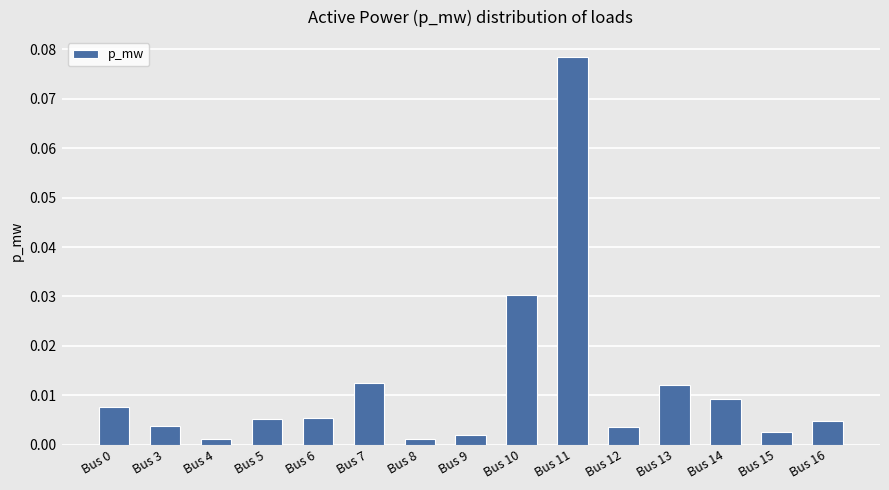

Does the chart contain any negative values?

No